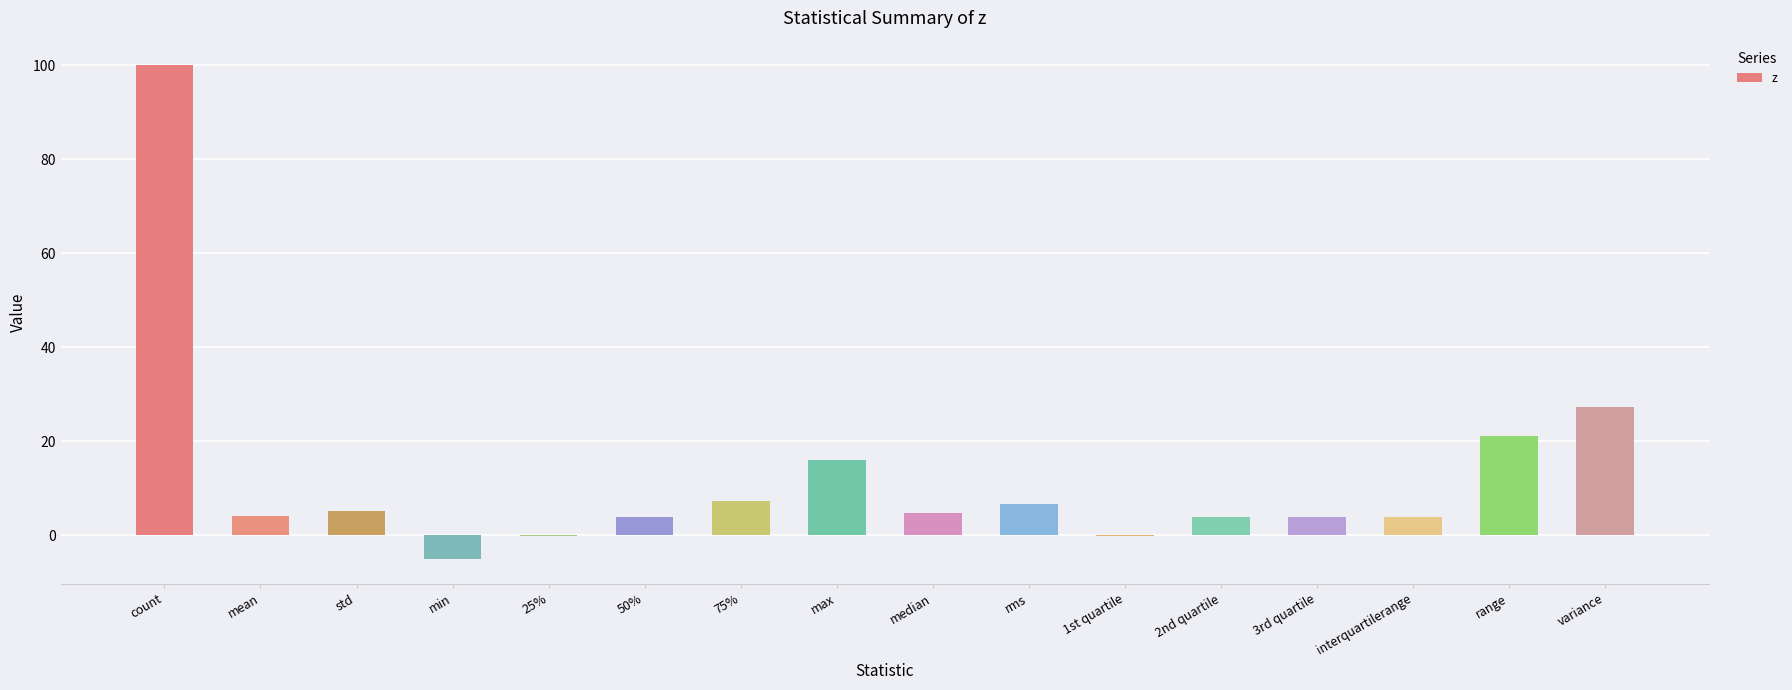

Which has a higher value, count or 25%?

count